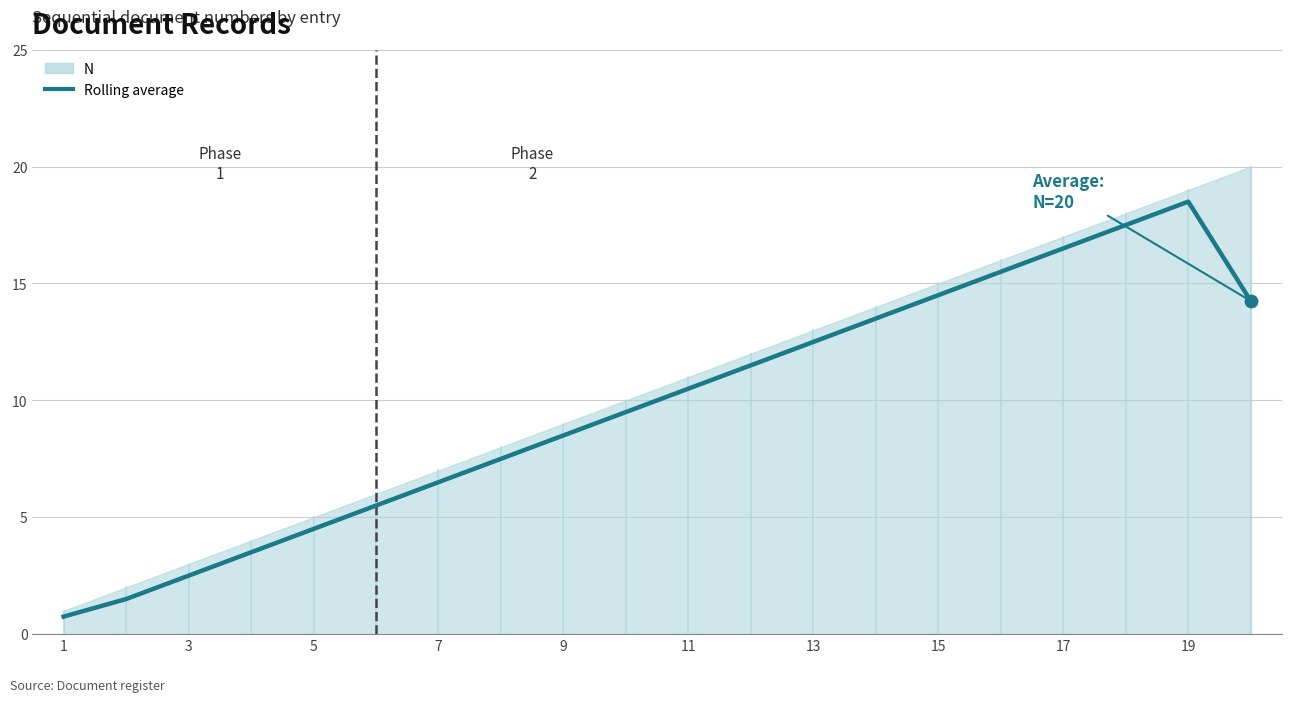

Between 1 and 13, which is larger?

13